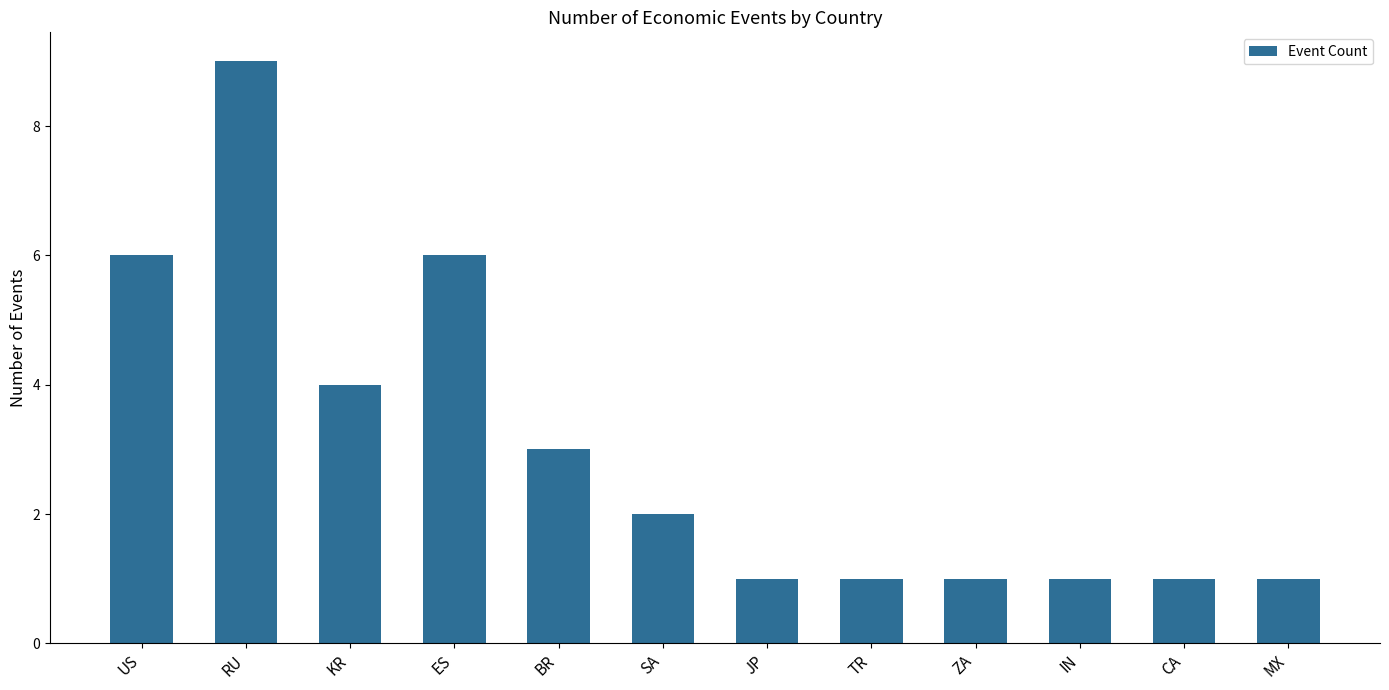

Which has a higher value, JP or SA?

SA